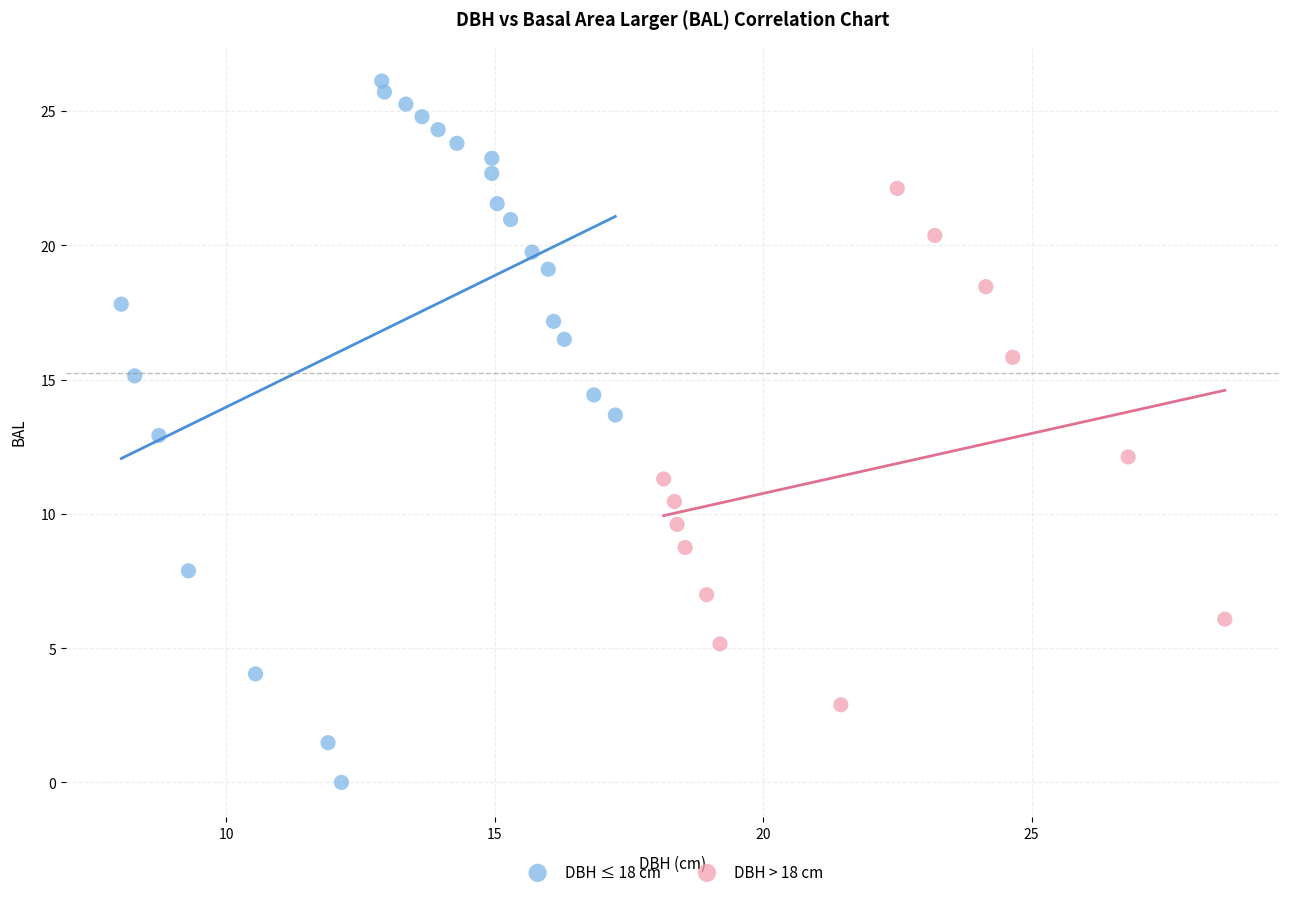

Which series reaches the maximum Y coordinate?

DBH ≤ 18 cm